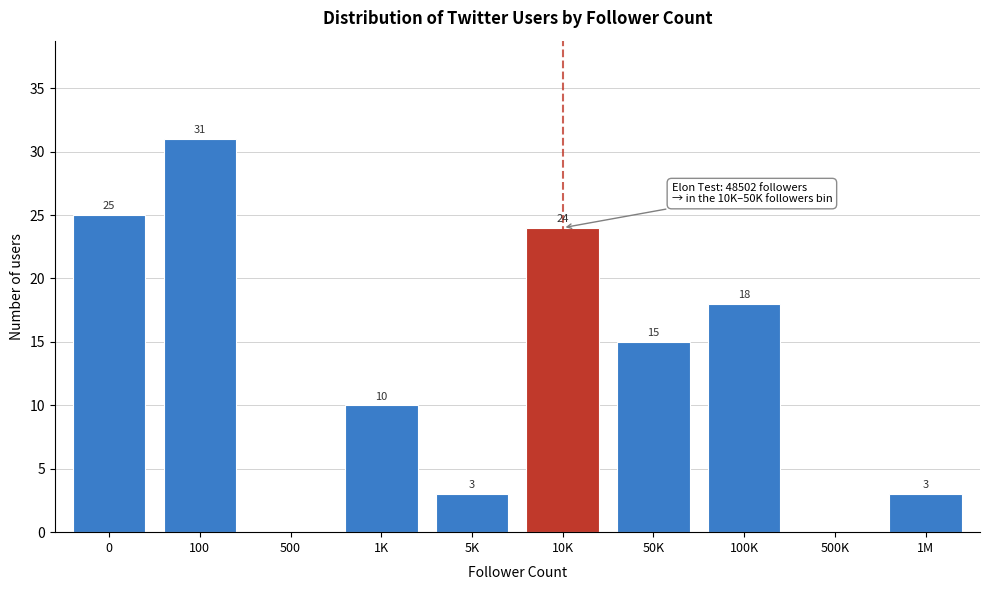

Reading left to right, transcribe all the data shown in this chart.

0=25	100=31	500=0	1K=10	5K=3	10K=24	50K=15	100K=18	500K=0	1M=3